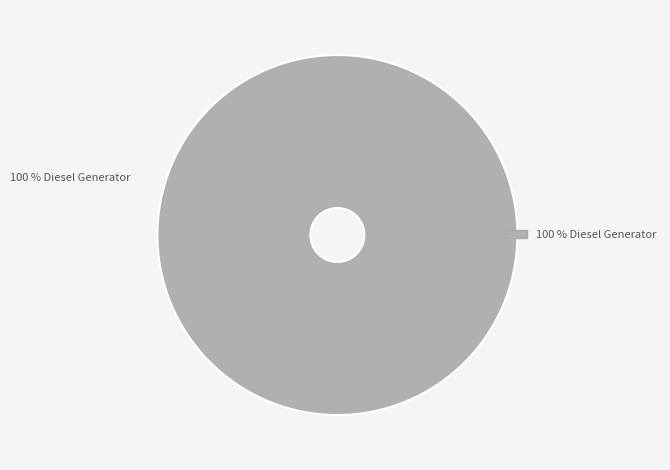

Is there a majority slice in this chart?

Yes